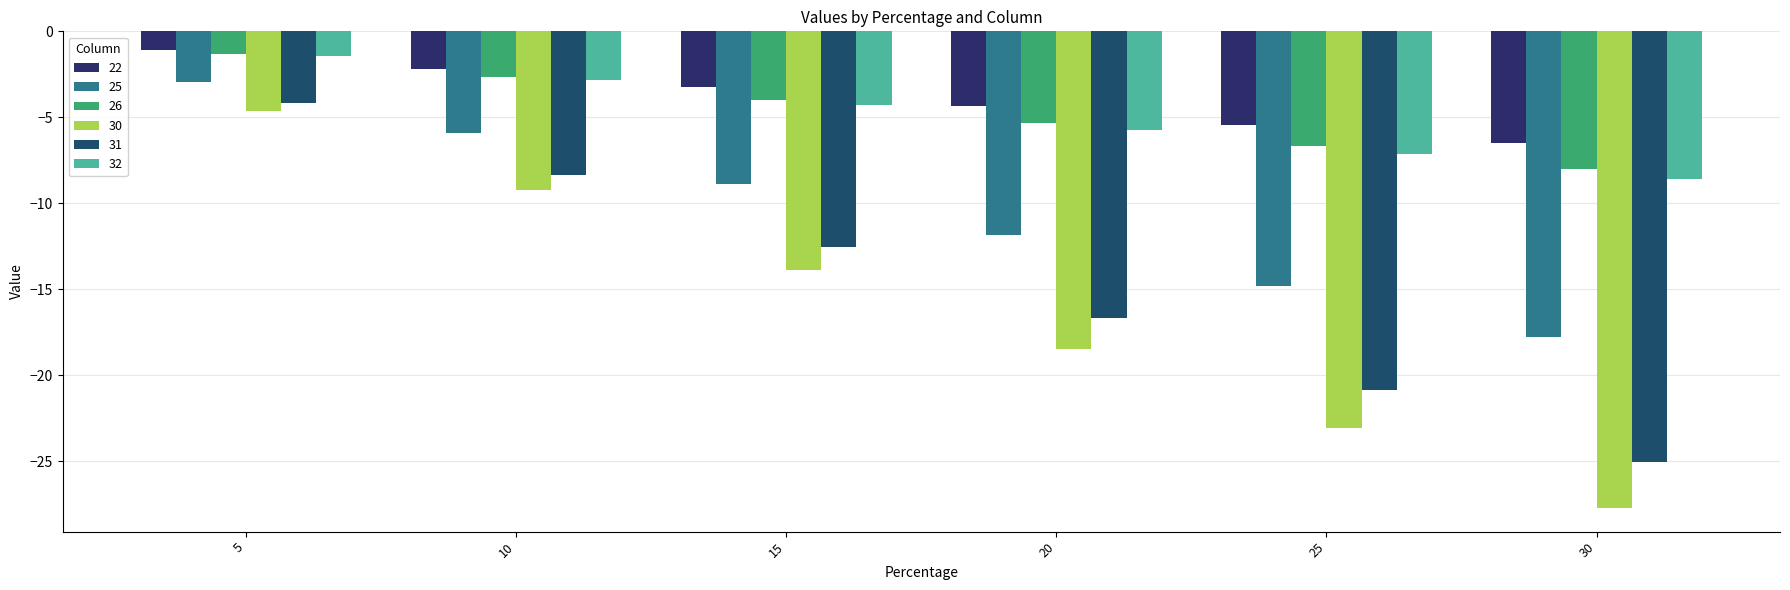

True or false: 26 has a value of -16.4 at 10.

False